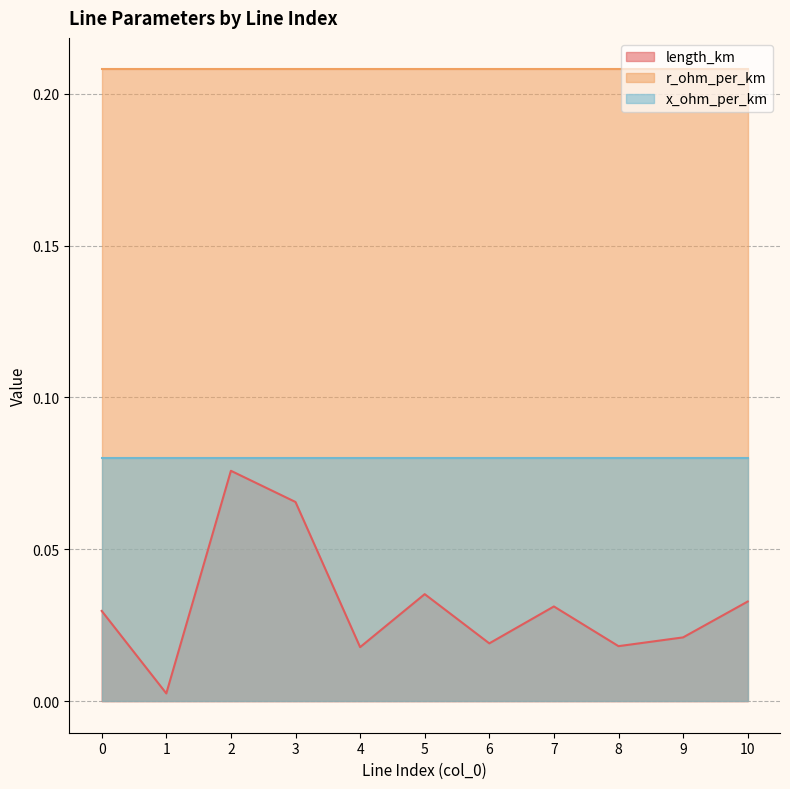

List the series in order of their peak value, lowest first.

length_km, x_ohm_per_km, r_ohm_per_km